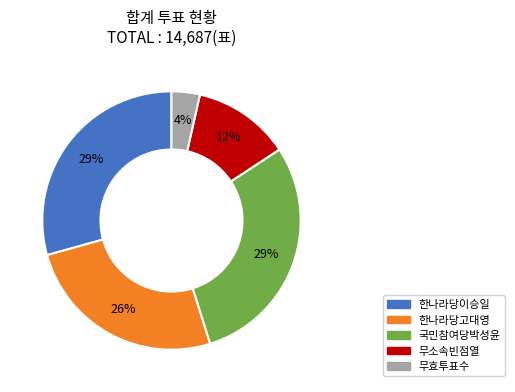

What percentage is the 한나라당이승일 slice, to the nearest percent?

29%